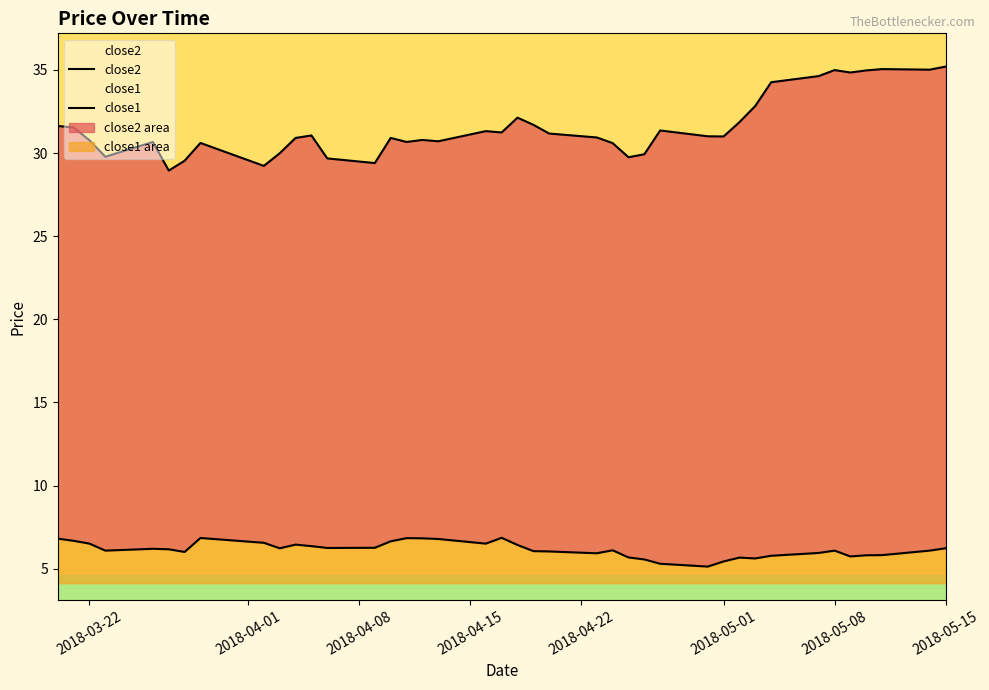

Which series has the largest range (max minus min)?

close2